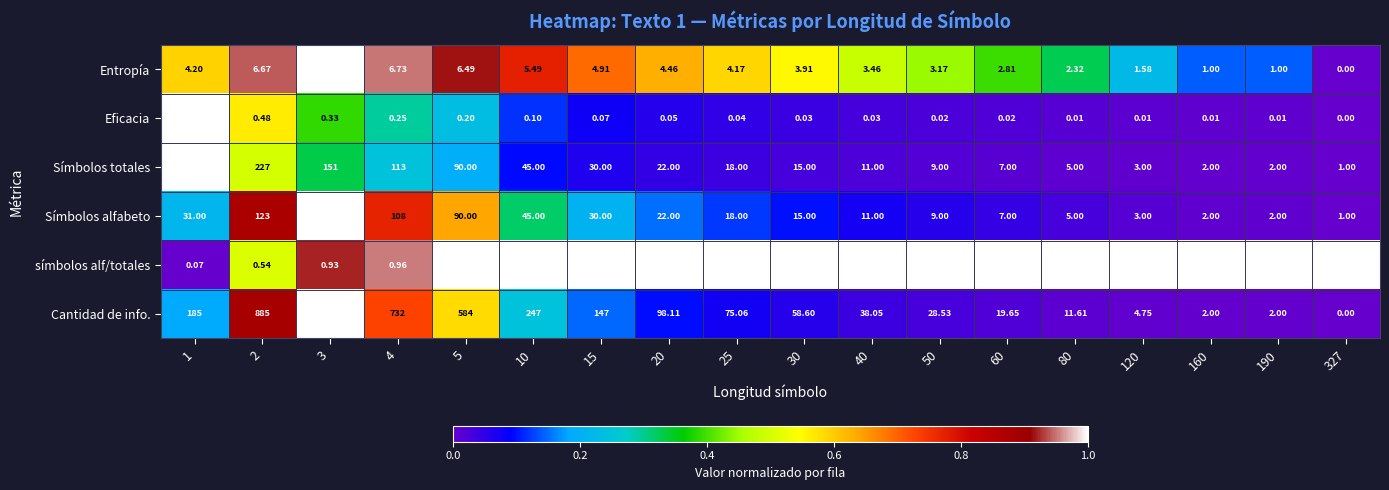

Which series has the largest total across all categories?

Cantidad de info.